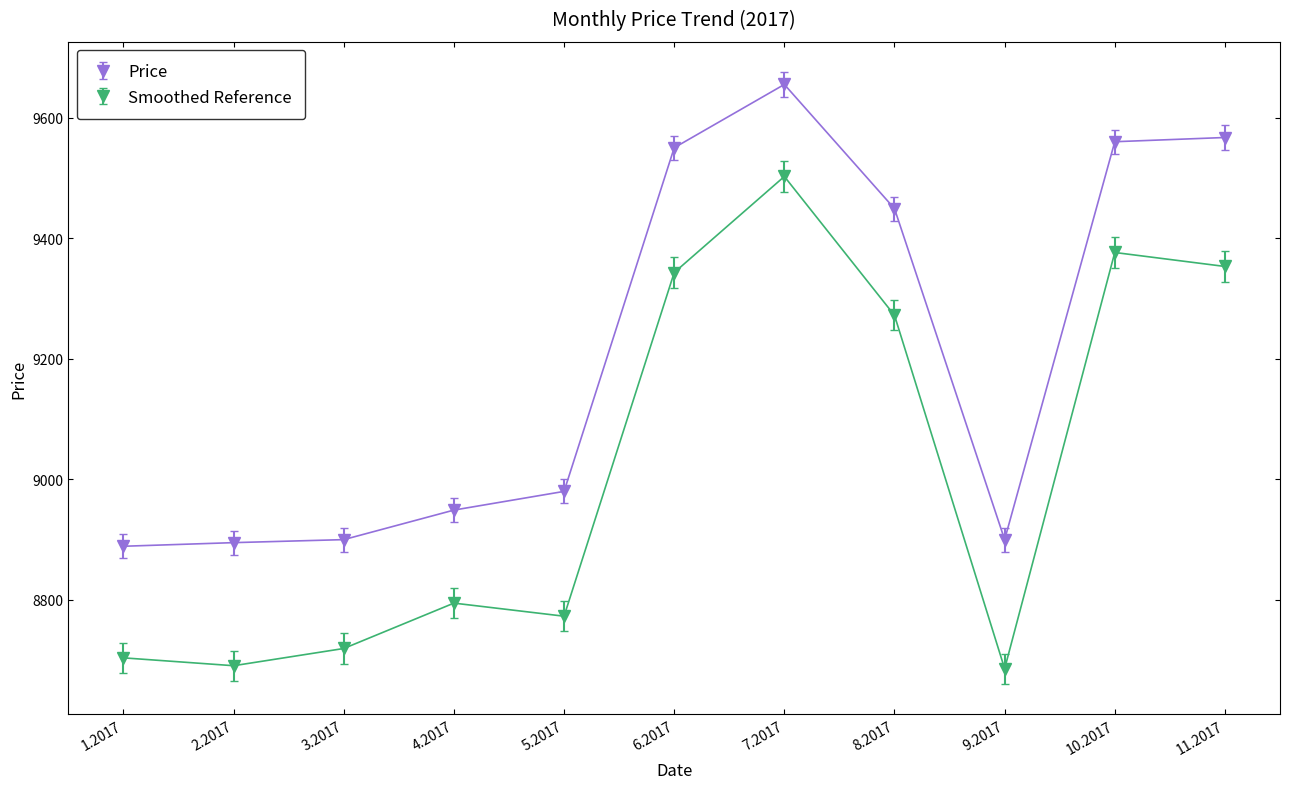

What is the label of the 5th point from the right?

7.2017